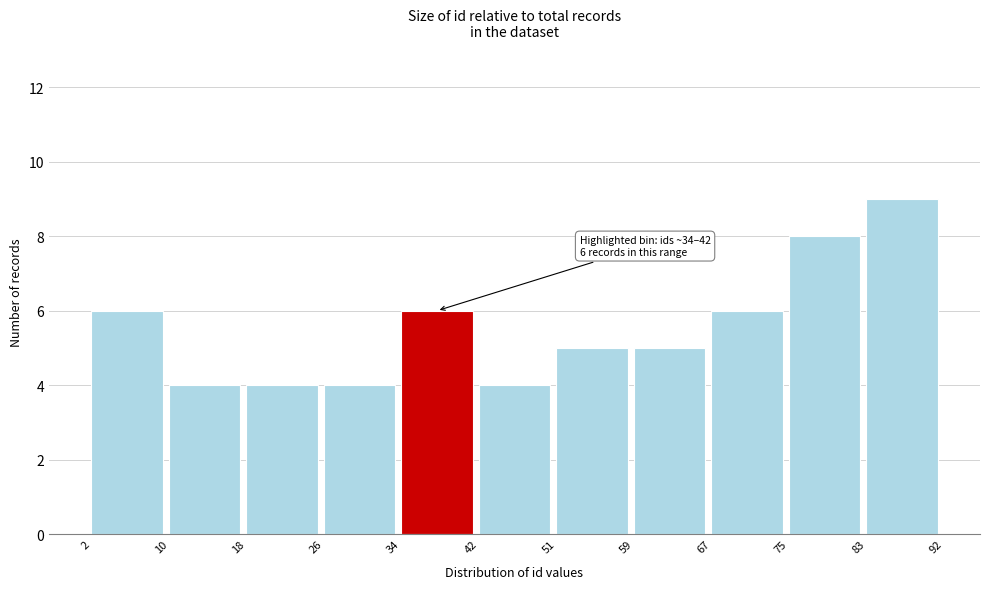

Which range on the x-axis has the tallest bar?

83 to 92